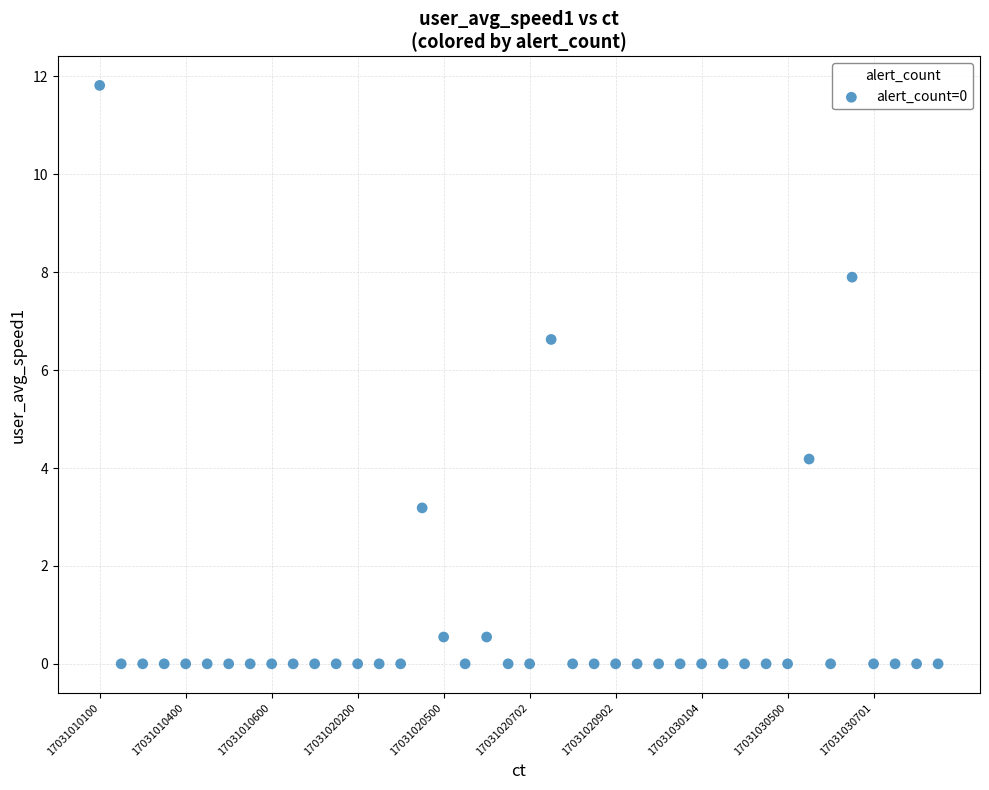

What Y value in the scatter plot is closest to 5?

4.2